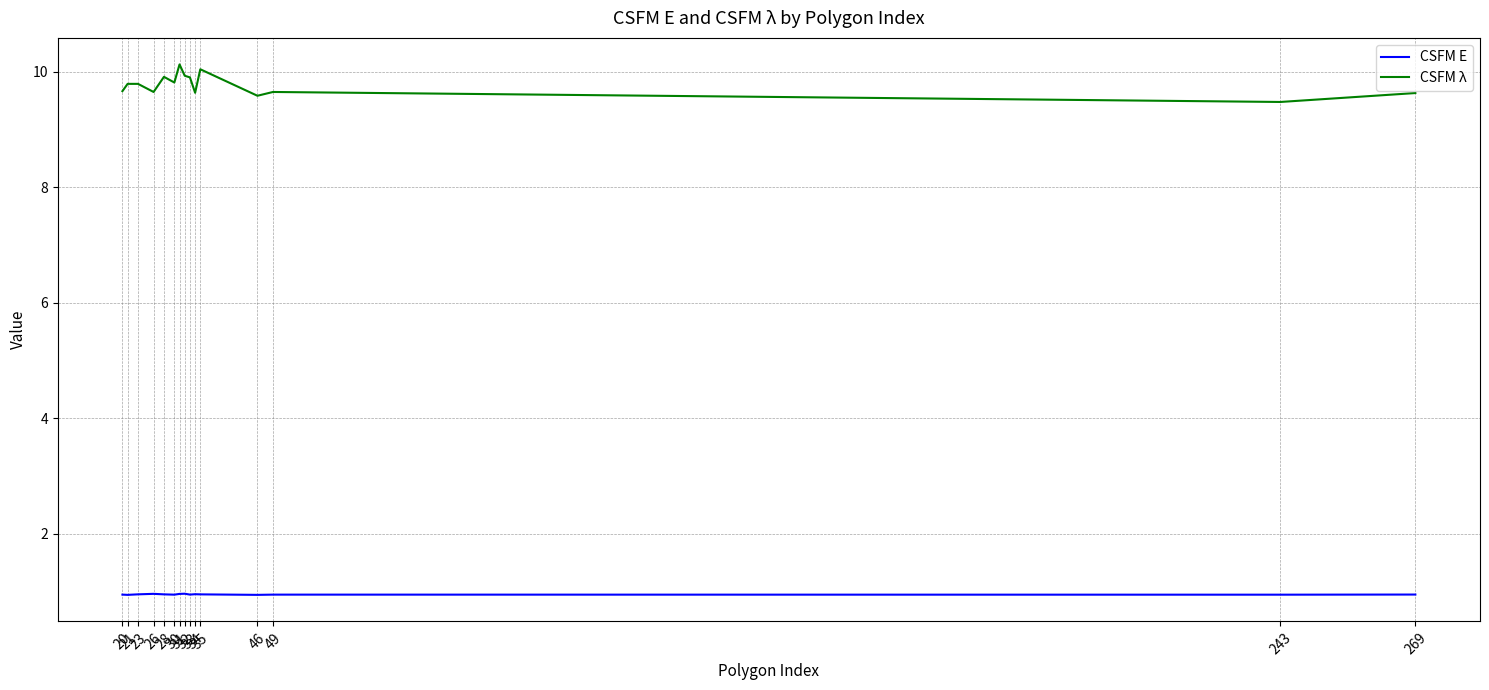

Does the chart have visible grid lines?

Yes